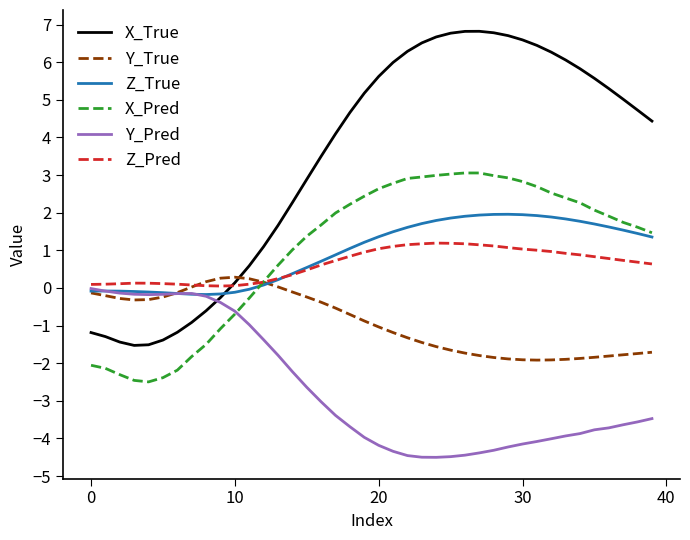

Which series has the largest range (max minus min)?

X_True